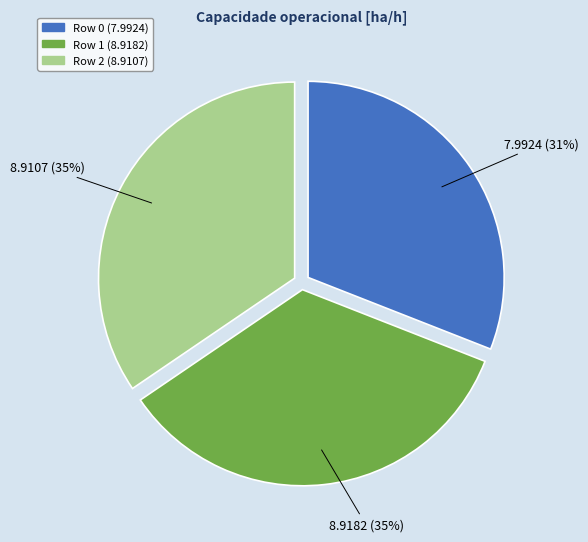

To the nearest percent, what portion does Row 1 represent?

35%